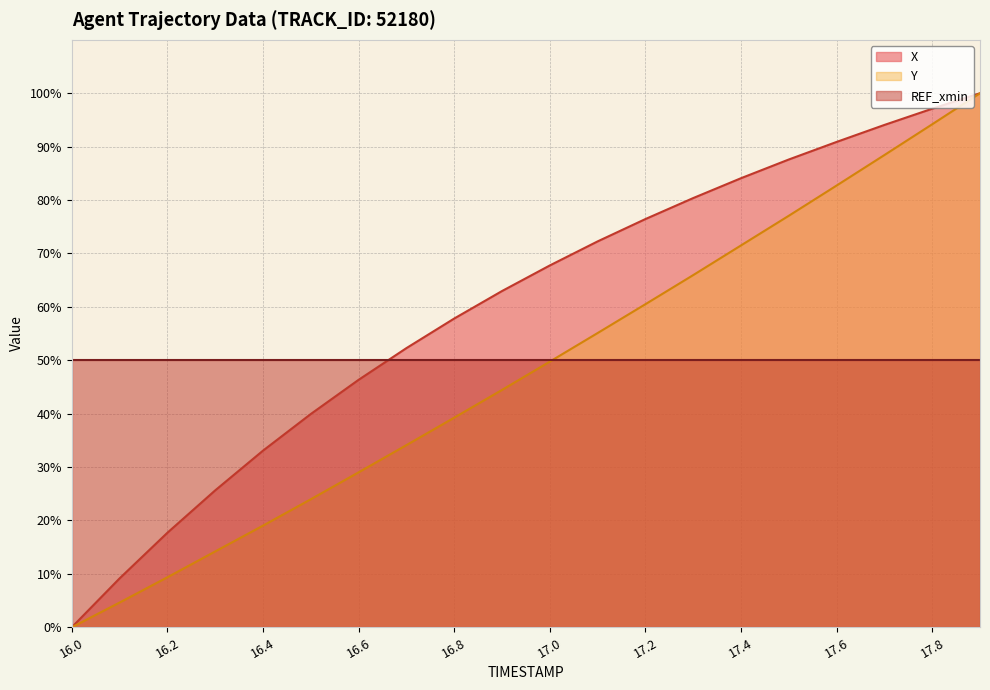

Reading right to left, extract all data points from this chart.

X: 17.9=100.0	17.8=97.1	17.7=94.1	17.6=90.9	17.5=87.6	17.4=84.1	17.3=80.4	17.2=76.4	17.1=72.3	17.0=67.8	16.9=63.0	16.8=57.8	16.7=52.3	16.6=46.3	16.5=39.9	16.4=33.1	16.3=25.6	16.2=17.7	16.1=9.2	16.0=0.0
Y: 17.9=100.0	17.8=94.2	17.7=88.4	17.6=82.7	17.5=77.1	17.4=71.5	17.3=65.9	17.2=60.5	17.1=55.1	17.0=49.7	16.9=44.4	16.8=39.2	16.7=34.1	16.6=29.0	16.5=24.0	16.4=19.0	16.3=14.2	16.2=9.4	16.1=4.6	16.0=0.0